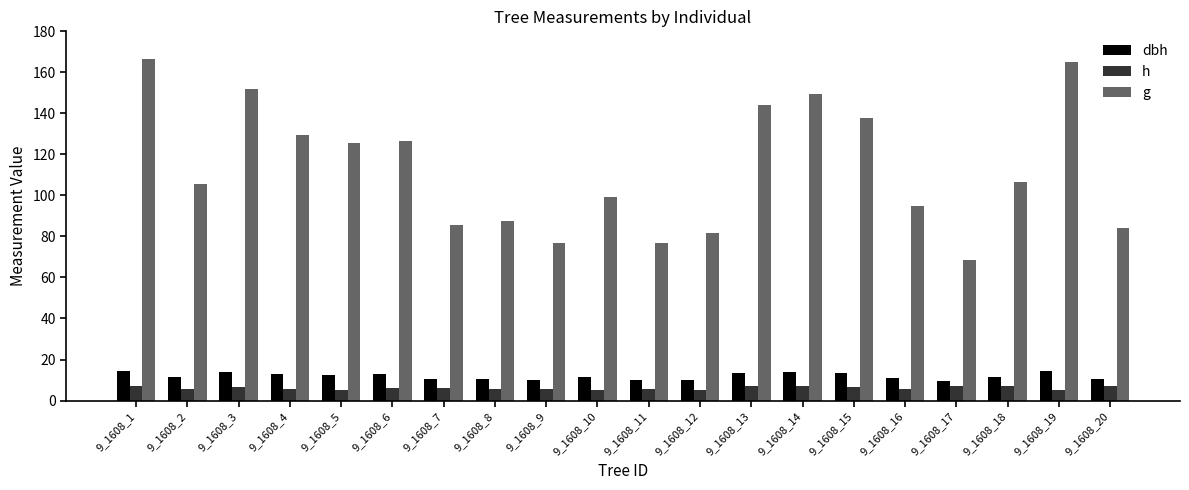

Which series has the largest range (max minus min)?

g